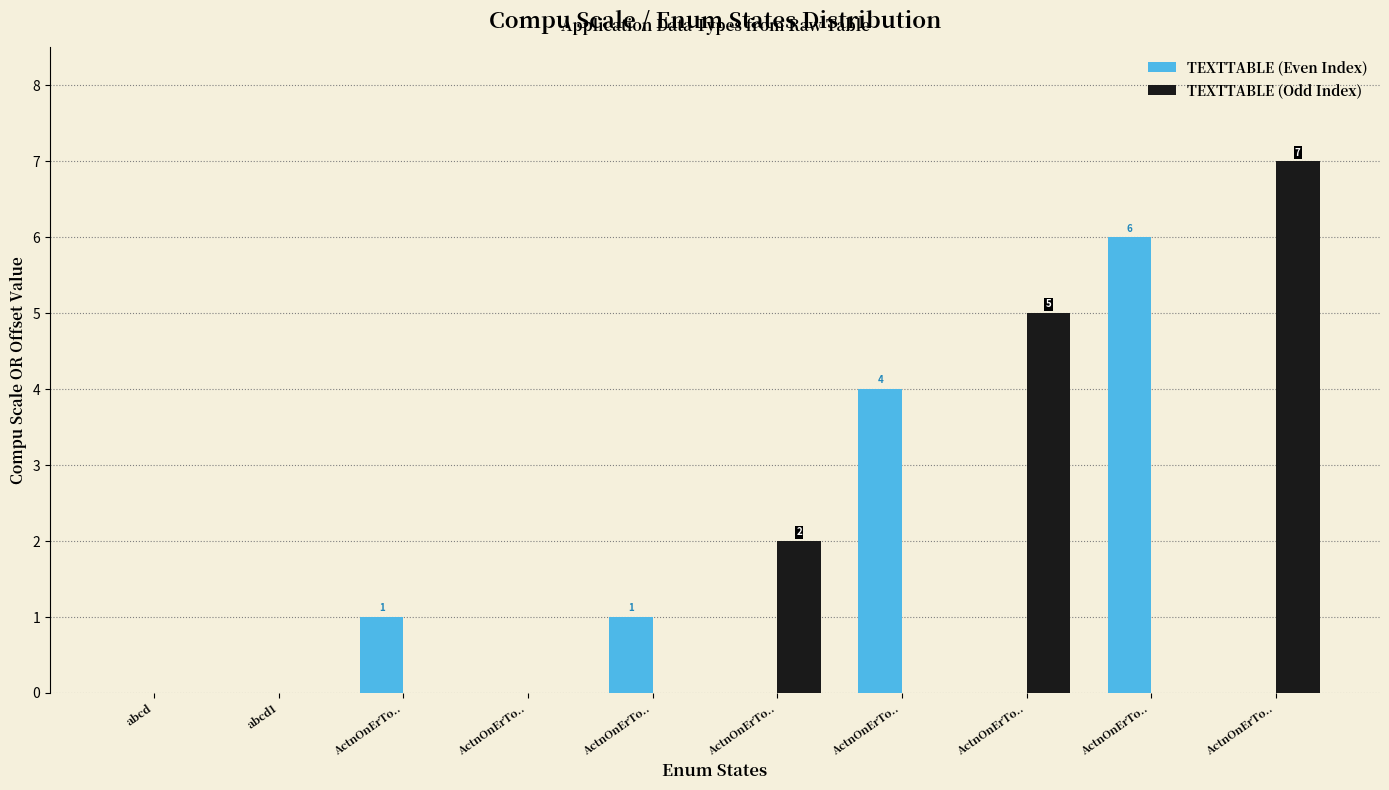

Rank the series by their maximum value, from highest to lowest.

TEXTTABLE (Odd Index), TEXTTABLE (Even Index)